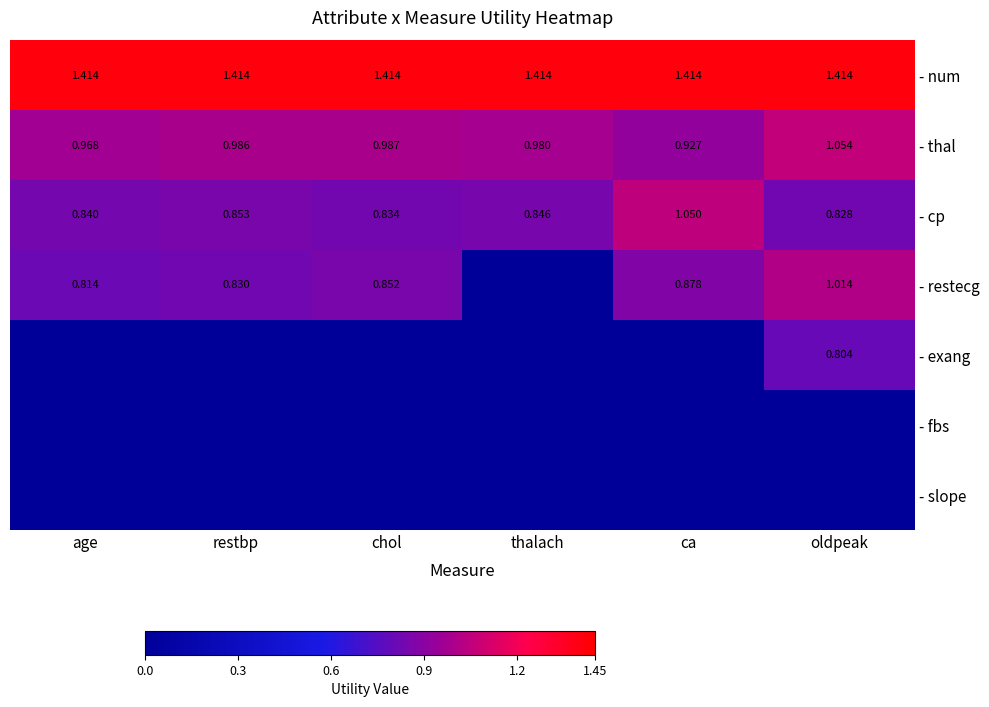

Is the value of - restecg at oldpeak greater than the value of - num at chol?

No